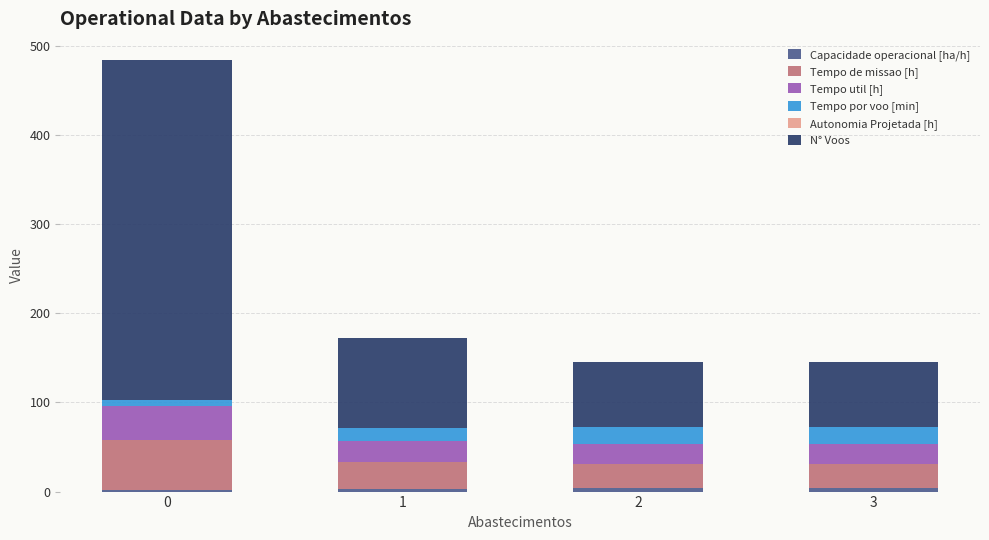

What is the sum of the Tempo por voo [min] values at 2 and 1?

32.7